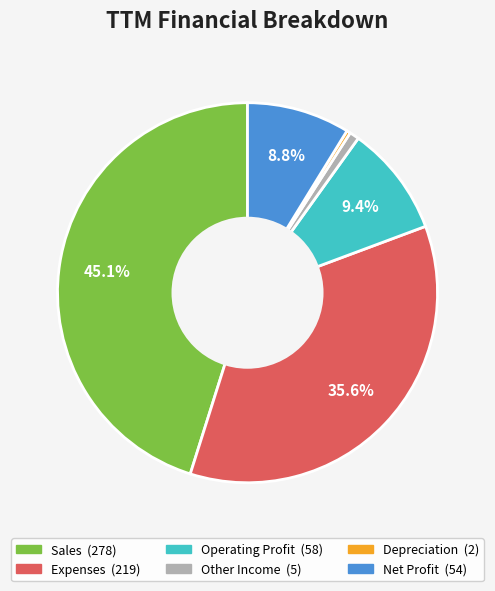

Does any single category account for the majority?

No